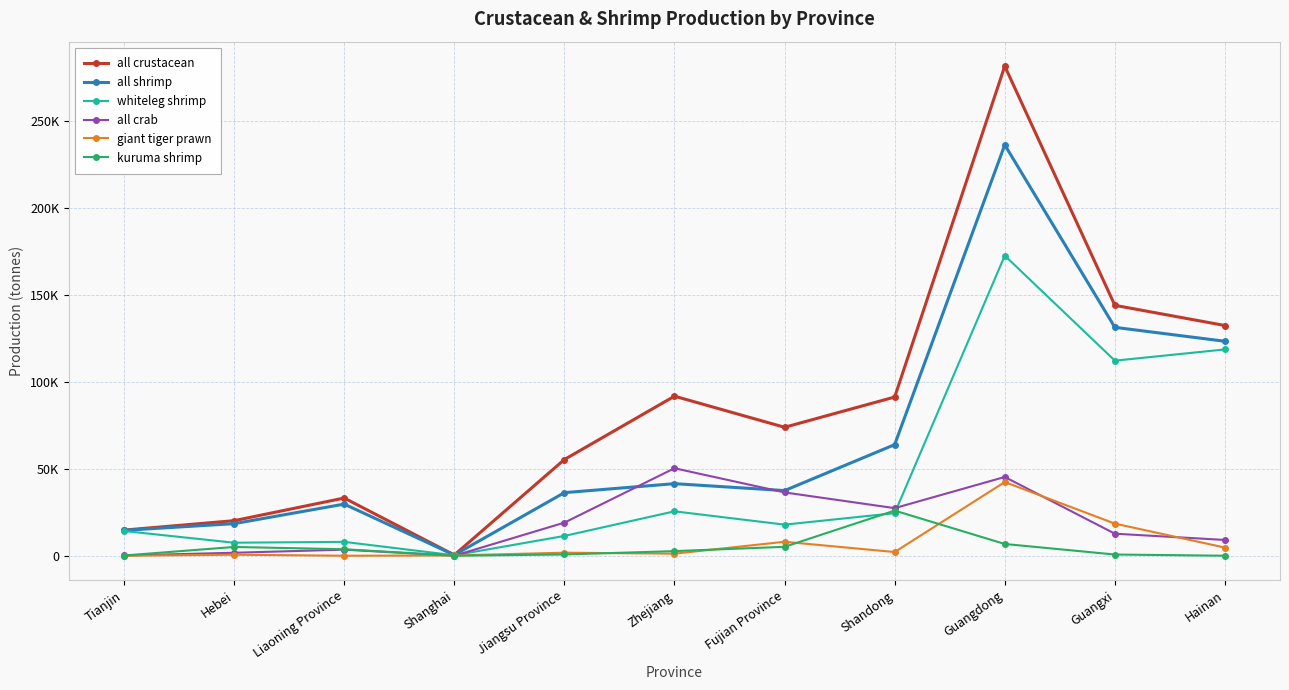

True or false: all shrimp has a value of 417 at Shanghai.

True